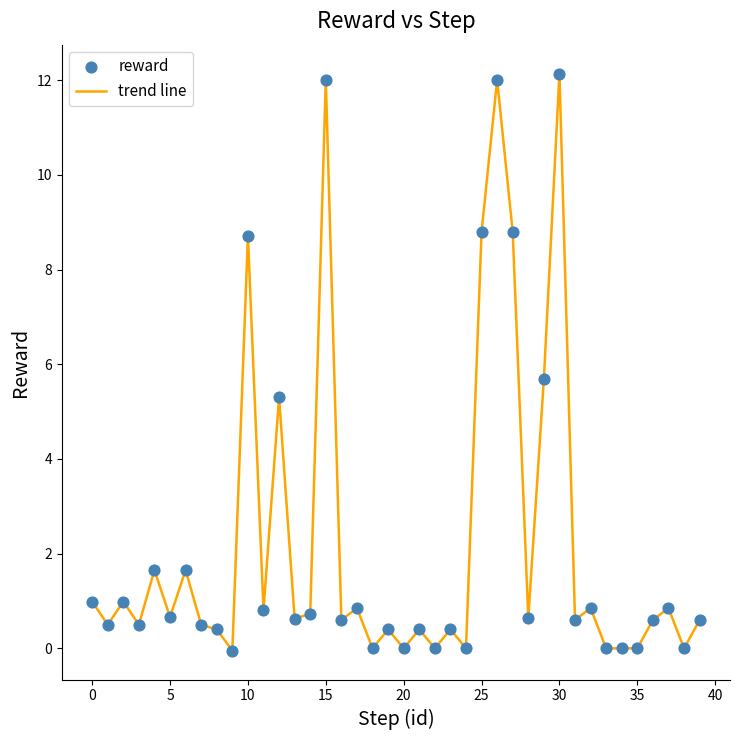

What is the maximum value shown in the chart?

12.1